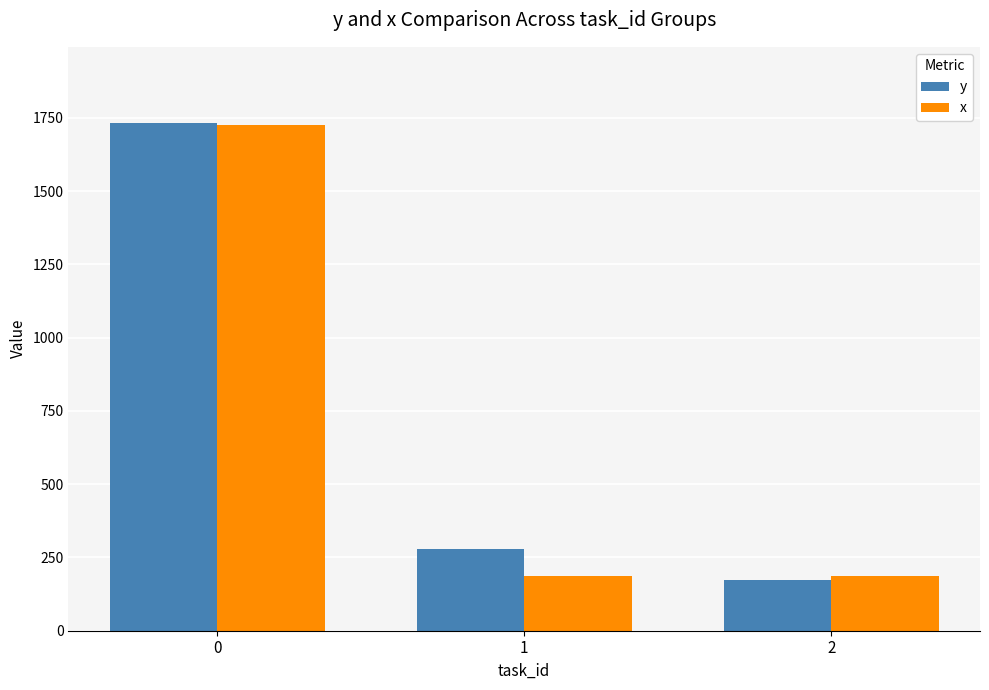

The x series shows 187 at 2. True or false?

True